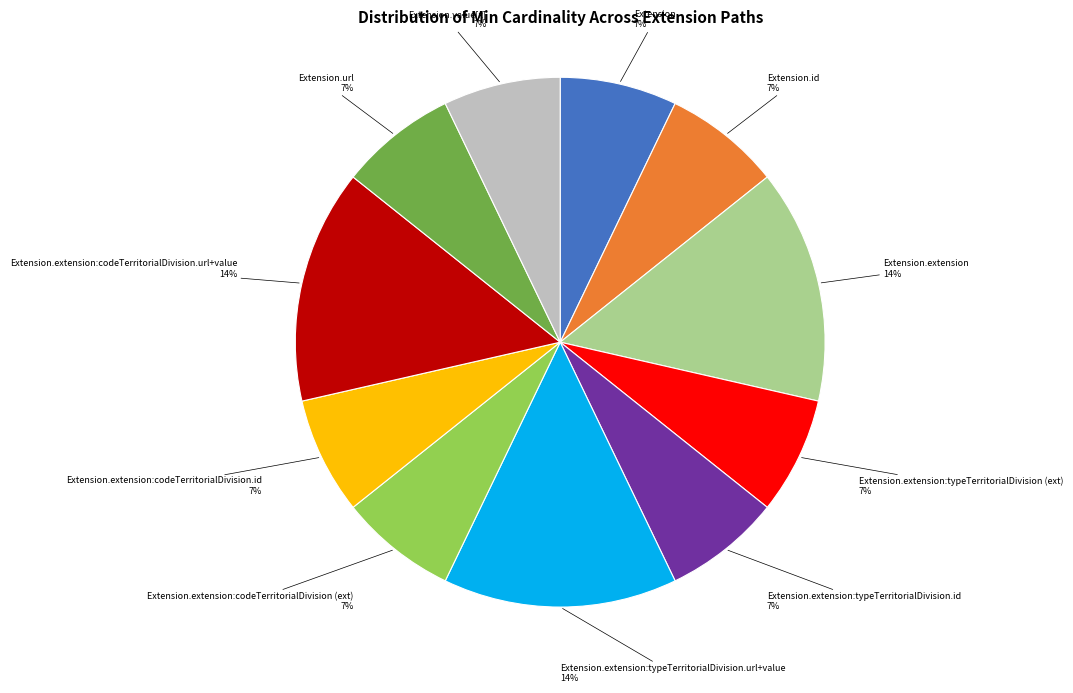

Is there a majority slice in this chart?

No